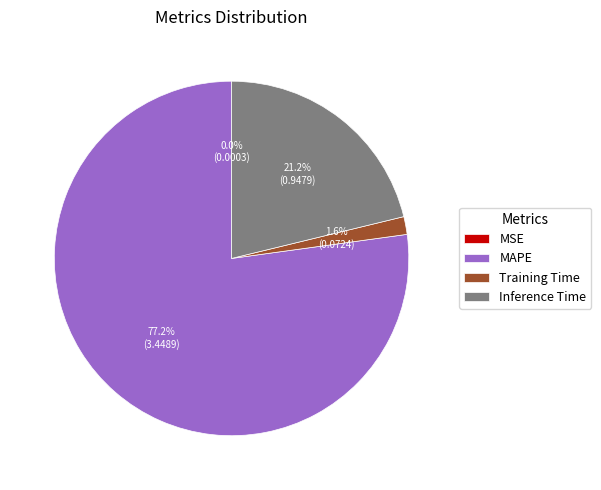

Which slice is the largest?

MAPE